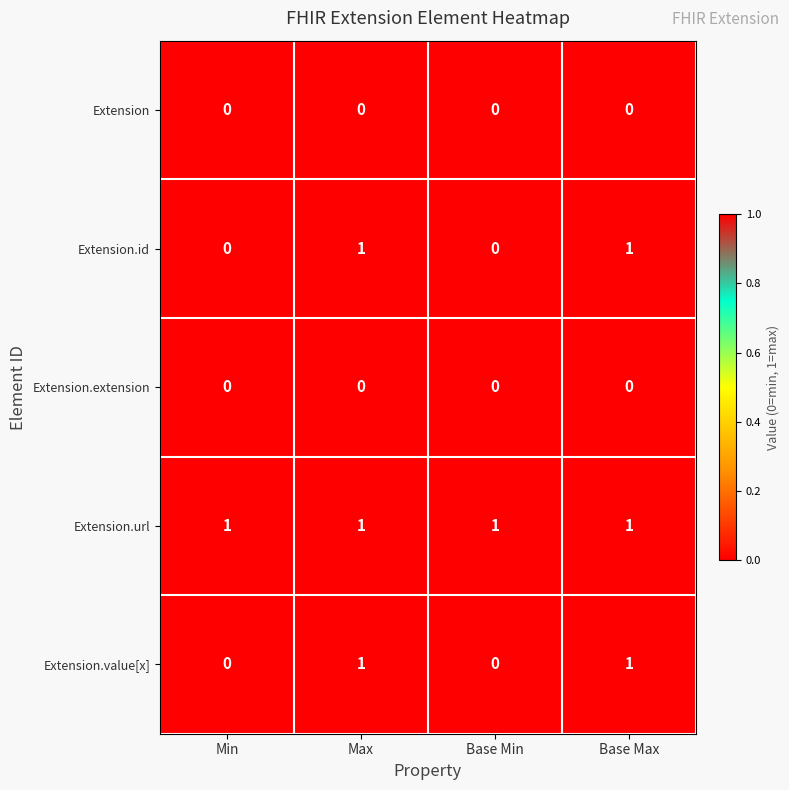

Reading right to left, list all the values displayed in this chart.

Extension: Base Max=0	Base Min=0	Max=0	Min=0
Extension.id: Base Max=1	Base Min=0	Max=1	Min=0
Extension.extension: Base Max=0	Base Min=0	Max=0	Min=0
Extension.url: Base Max=1	Base Min=1	Max=1	Min=1
Extension.value[x]: Base Max=1	Base Min=0	Max=1	Min=0